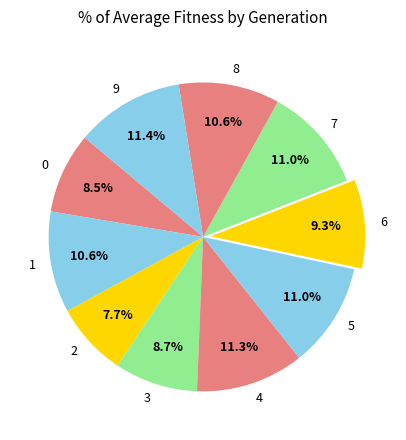

What is the total percentage of 9 and 3?

20.1%